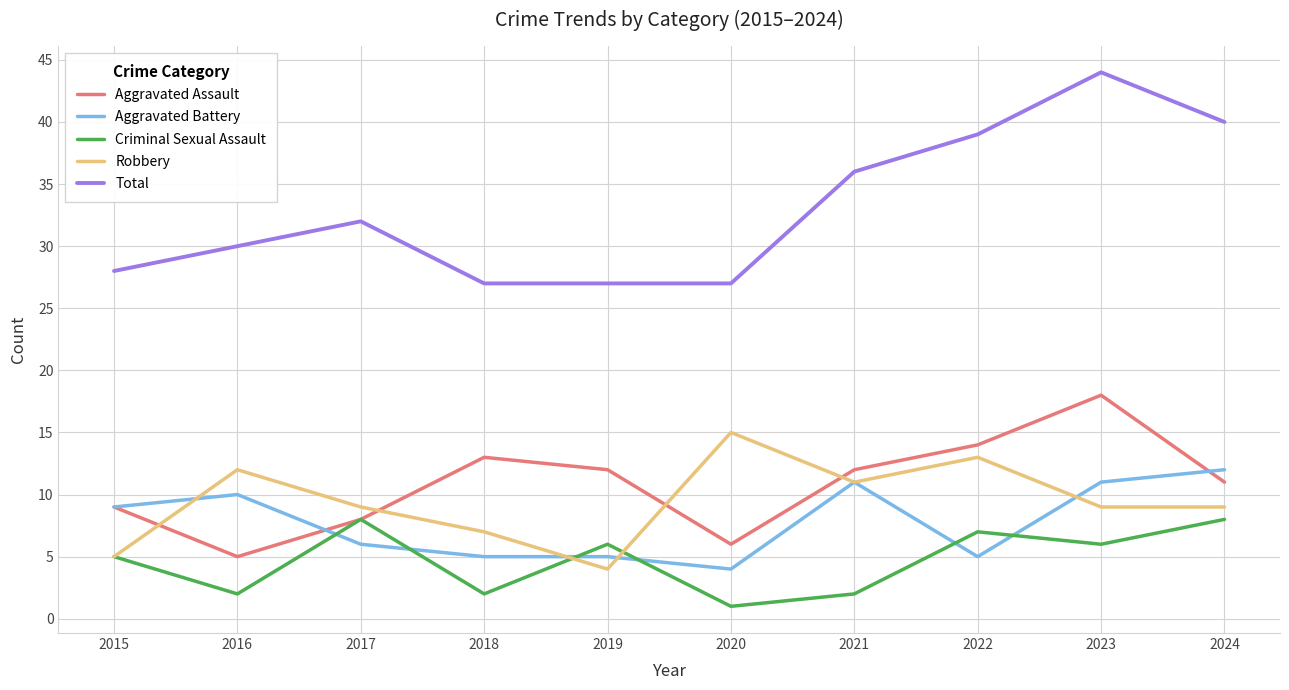

Between which two adjacent categories do Aggravated Assault and Robbery first intersect?

2015 and 2016